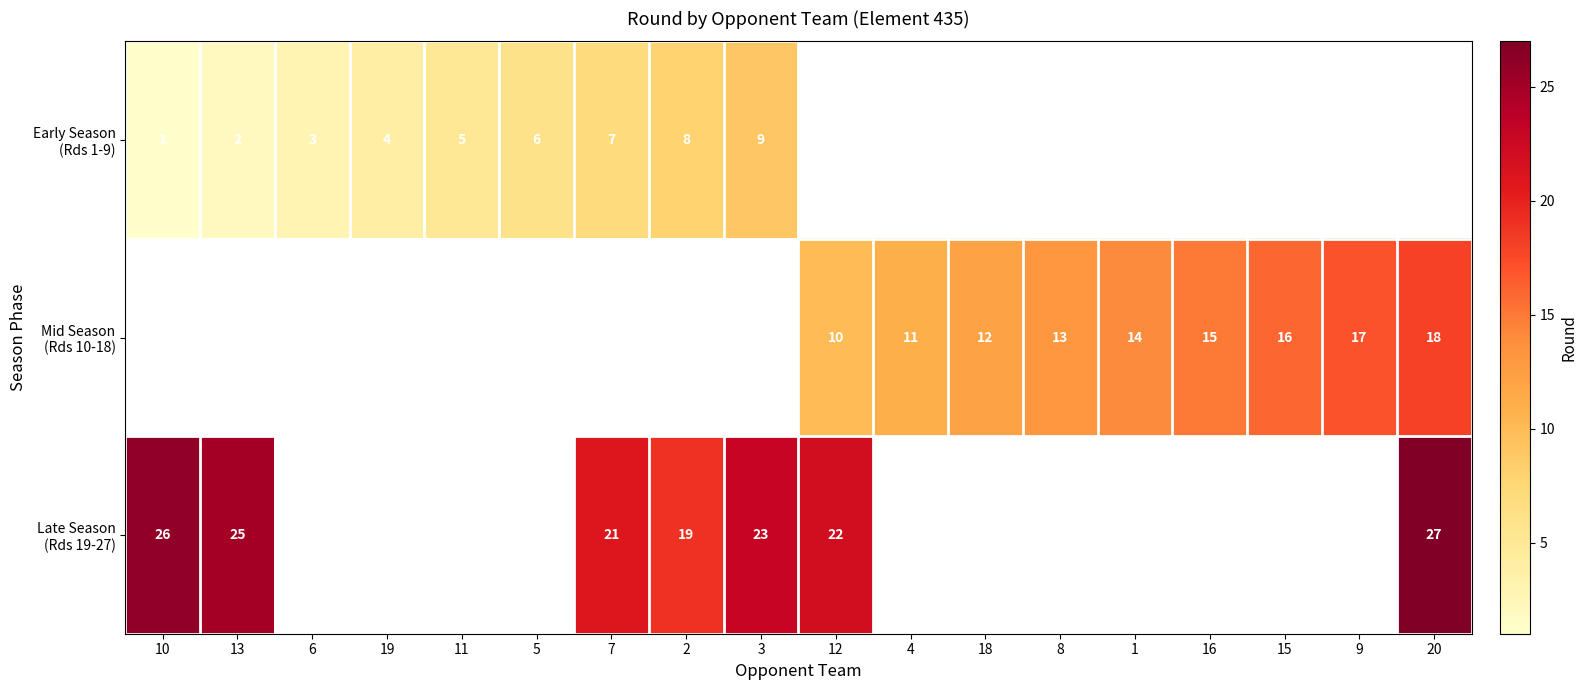

At how many categories does at least one series exceed 1?

18